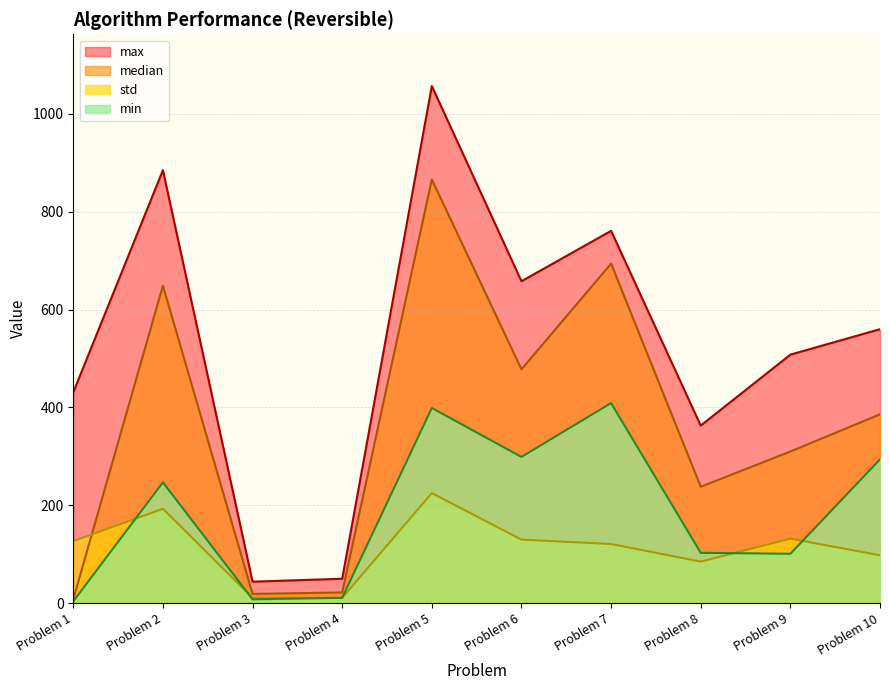

Where is max nearest to the value 550?

Problem 10